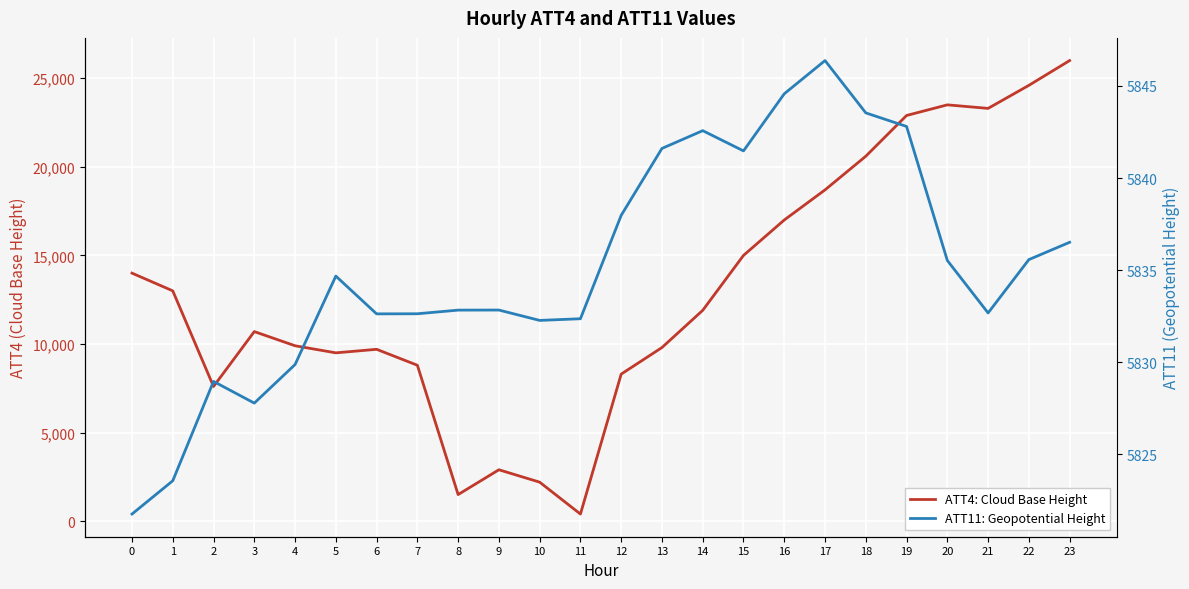

What is the value of the ATT4 point at the 19th from the left?

20600.0